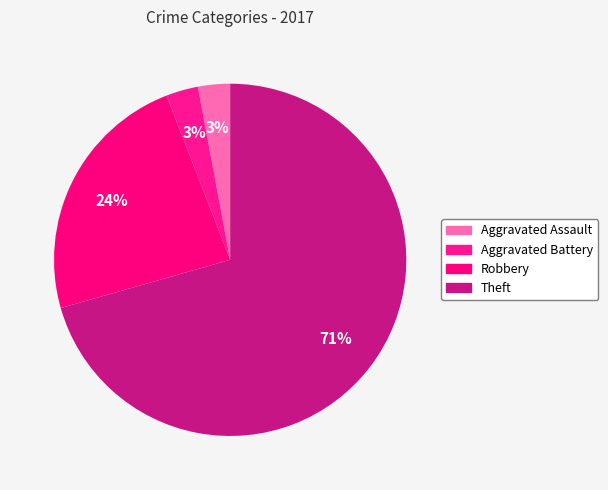

To the nearest percent, what is the combined percentage of Aggravated Battery and Robbery?

26%